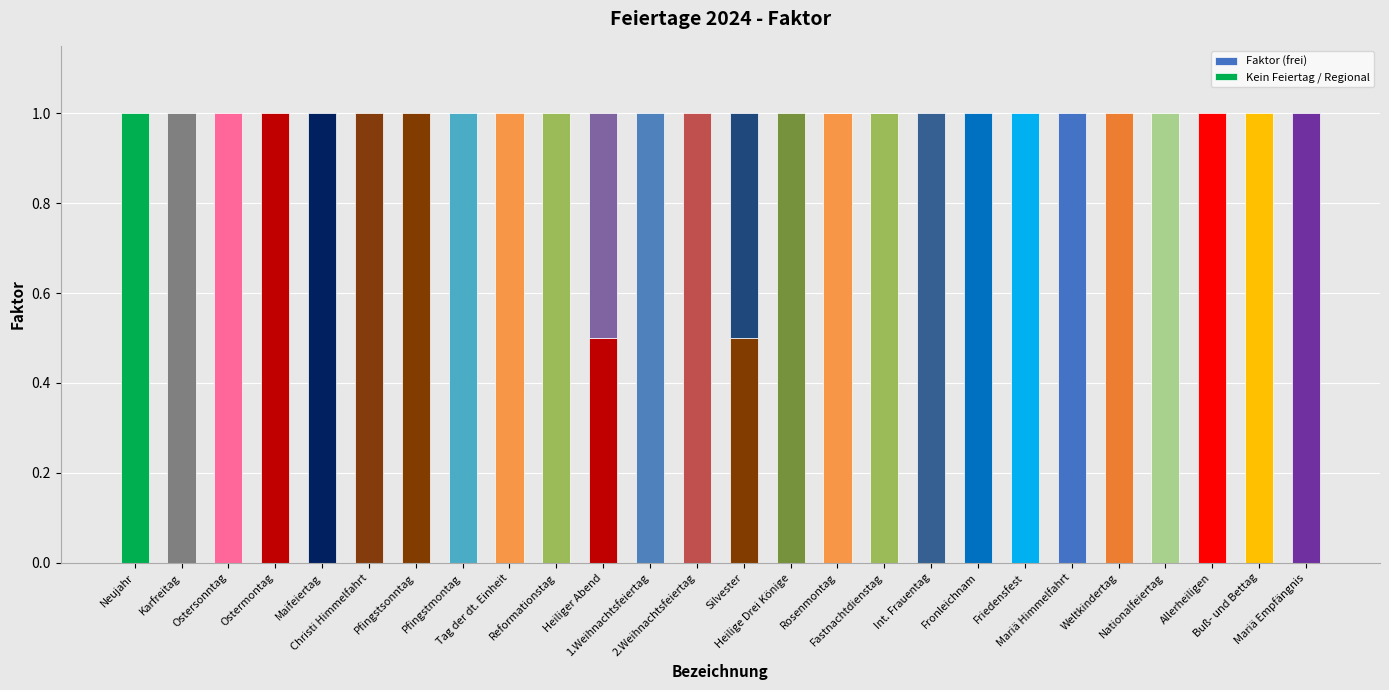

What is the difference between the maximum and minimum values in the Faktor (frei) series?

1.0